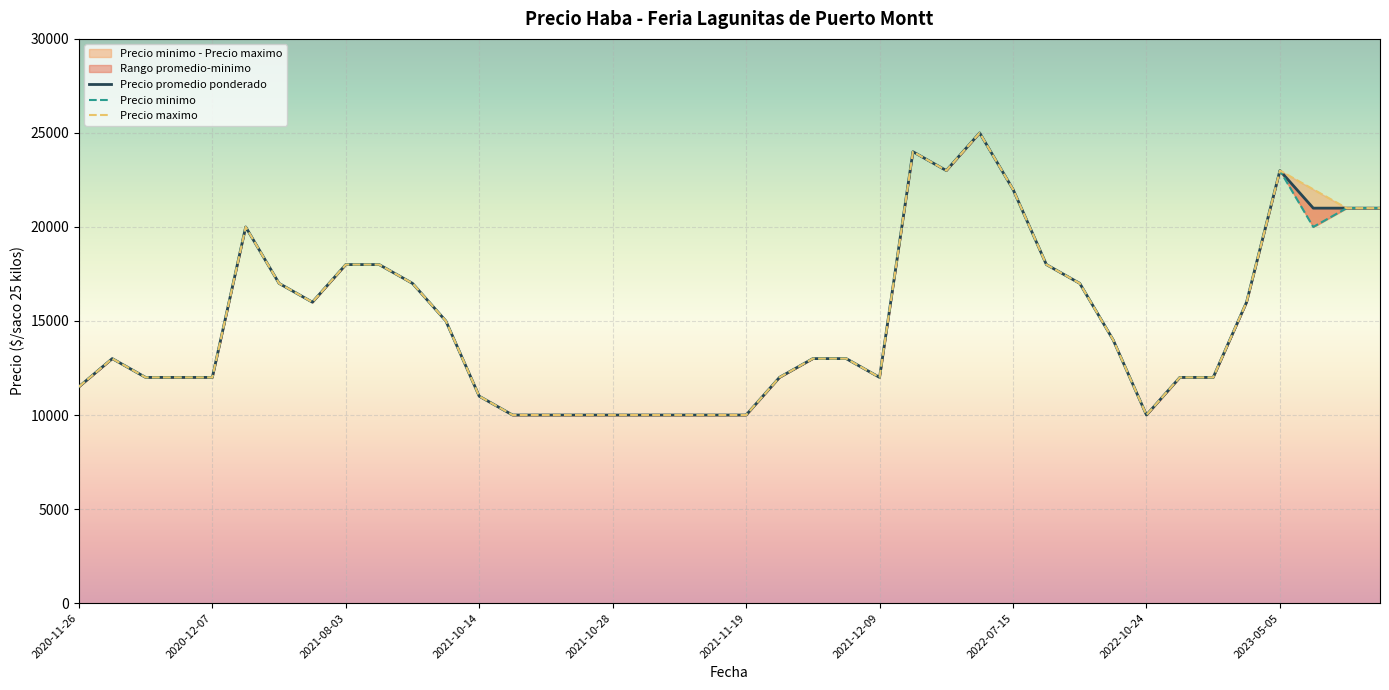

True or false: Precio maximo and Precio promedio ponderado intersect in this chart.

False